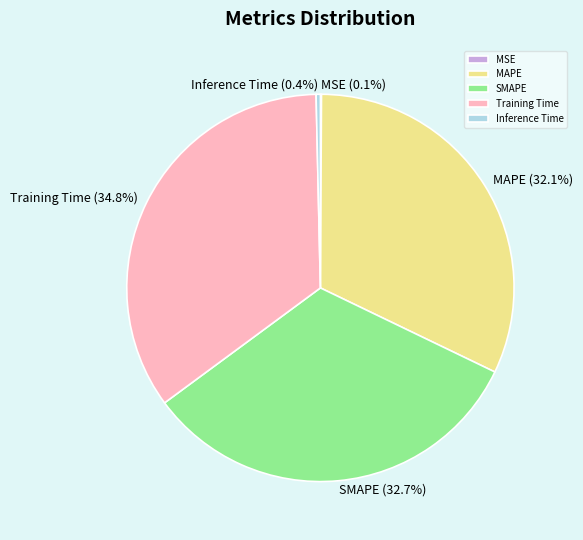

What is the largest slice in the pie chart?

Training Time